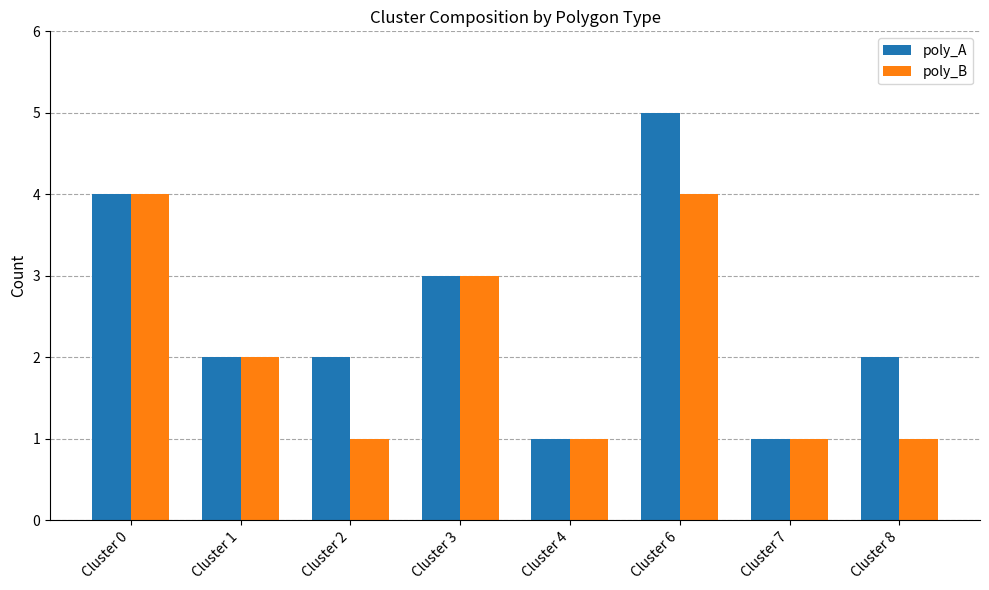

How many series are shown in this chart?

2